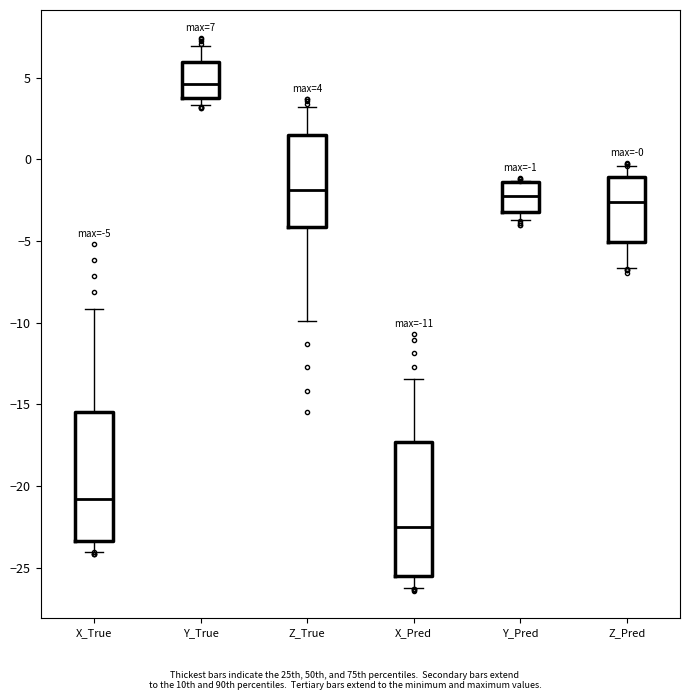

Which box's median line is the lowest?

X_Pred